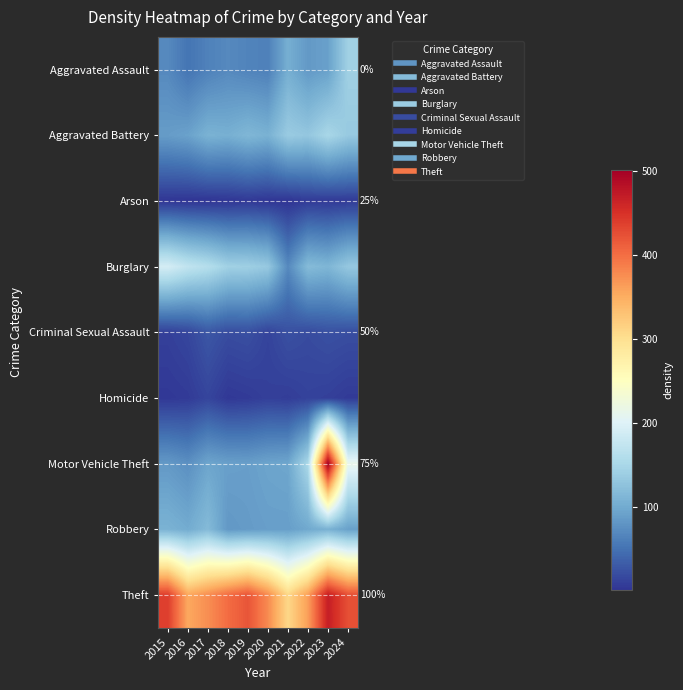

List the series in order of their peak value, highest first.

Motor Vehicle Theft, Theft, Burglary, Aggravated Battery, Aggravated Assault, Robbery, Criminal Sexual Assault, Homicide, Arson